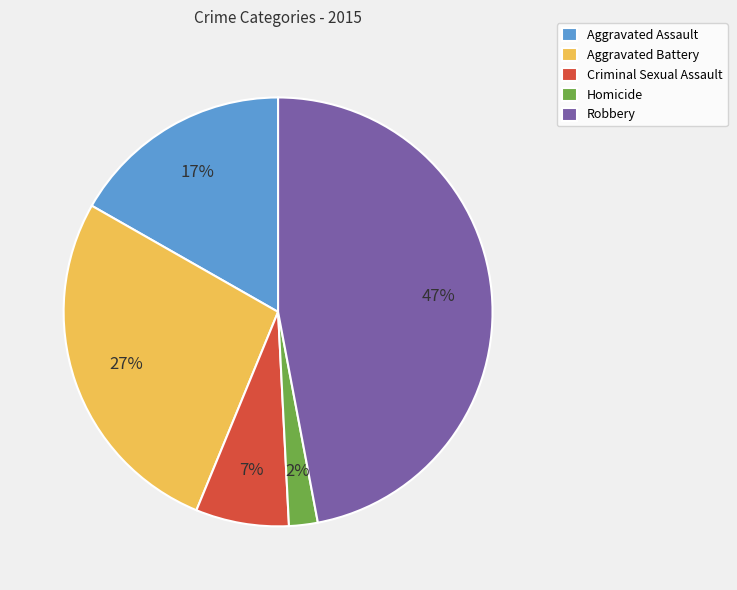

Is the sum of Aggravated Battery and Criminal Sexual Assault greater than half?

No